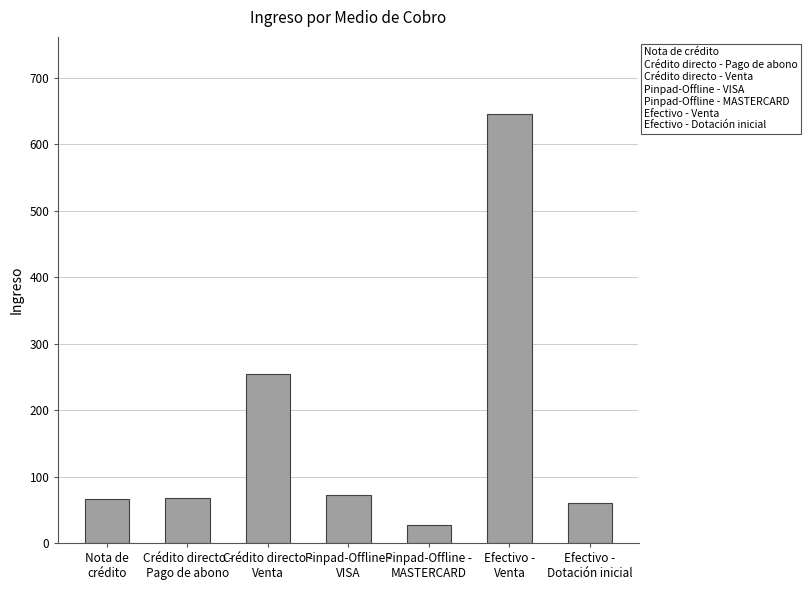

What is the difference between the second highest and minimum values?

227.9